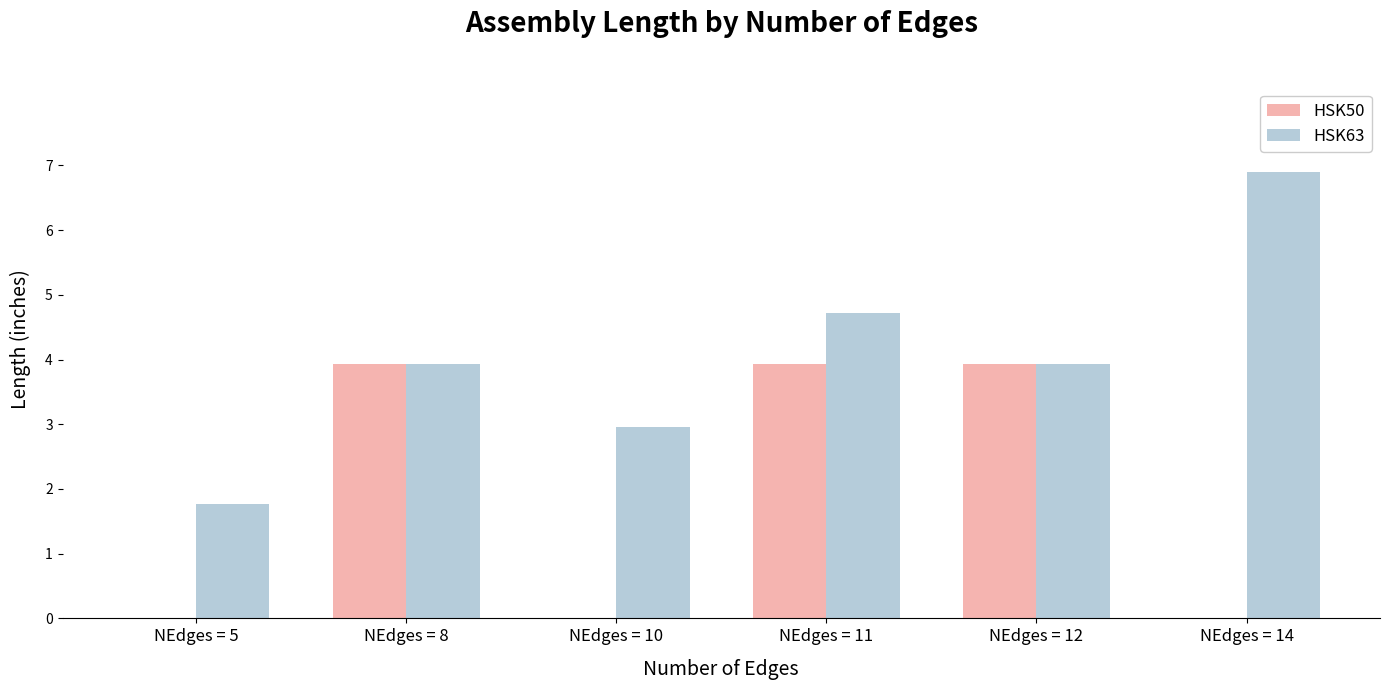

Reading right to left, extract all data points from this chart.

HSK50: NEdges = 14=0.0	NEdges = 12=3.9	NEdges = 11=3.9	NEdges = 10=0.0	NEdges = 8=3.9	NEdges = 5=0.0
HSK63: NEdges = 14=6.9	NEdges = 12=3.9	NEdges = 11=4.7	NEdges = 10=3.0	NEdges = 8=3.9	NEdges = 5=1.8